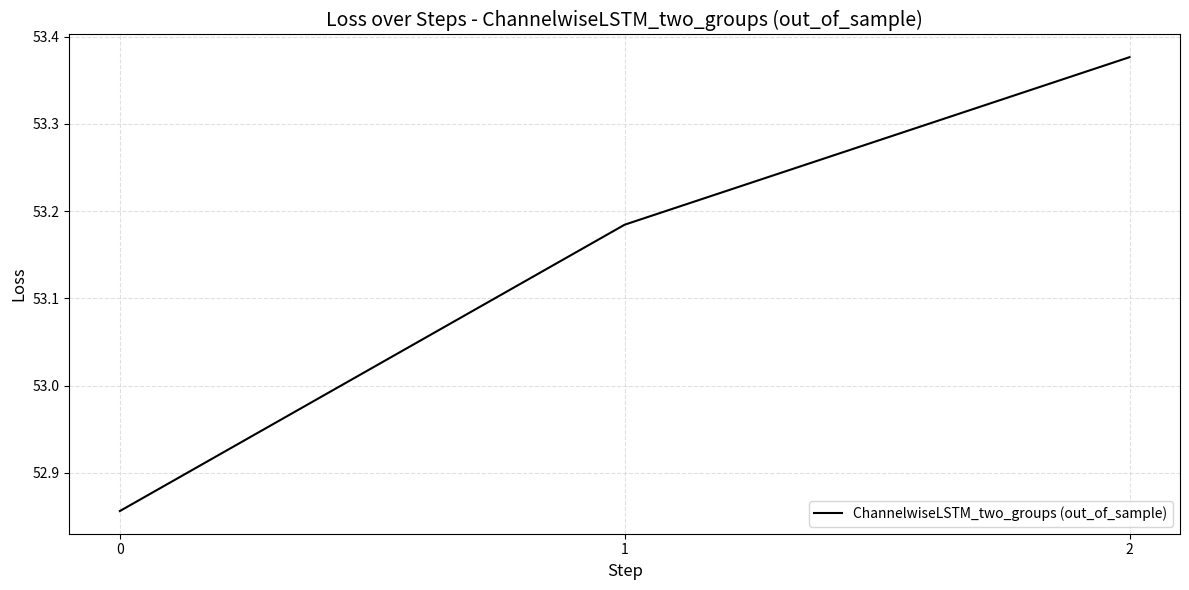

What is the change in value from 0 to 2?

+0.5